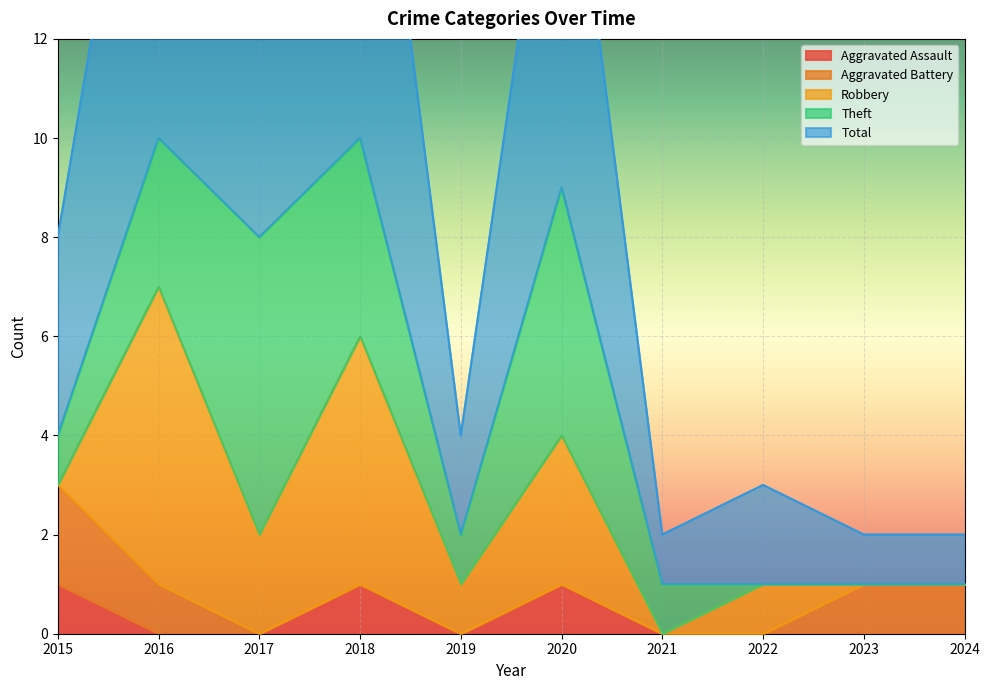

Which series has the widest spread of values?

Total